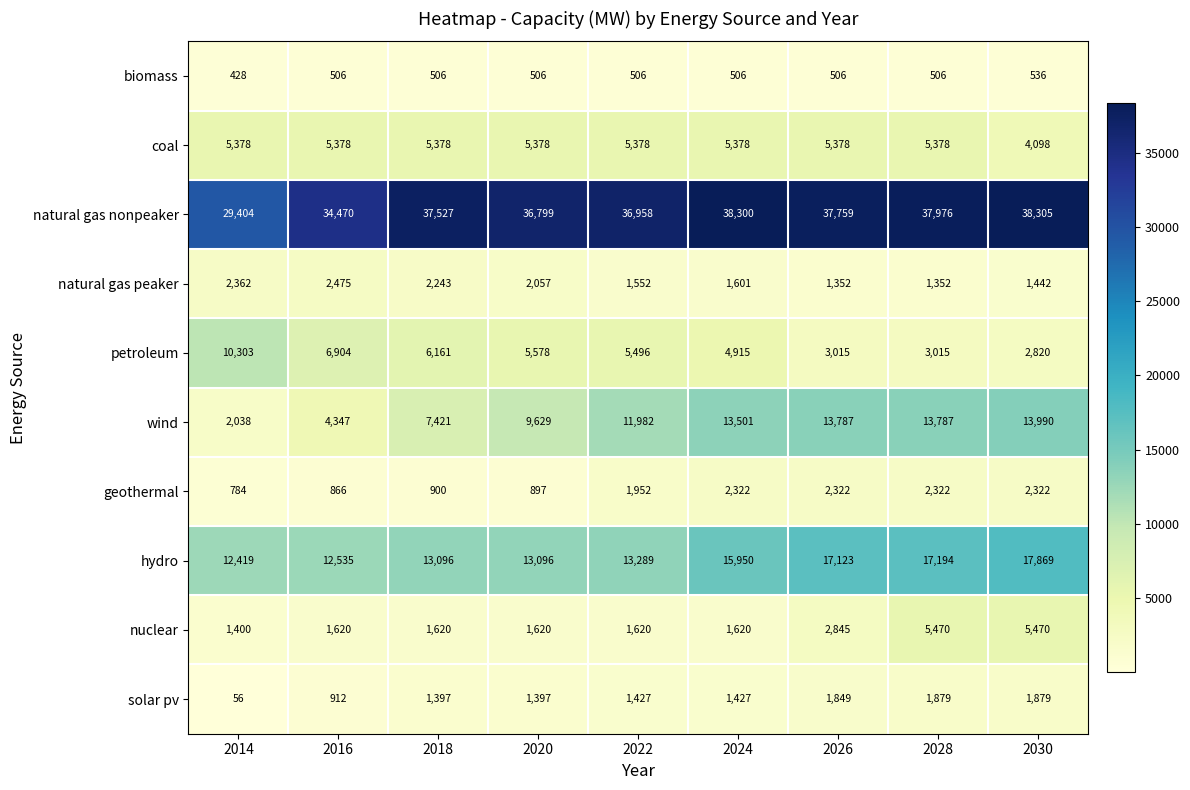

Is it true that wind equals 7783 at 2022?

False